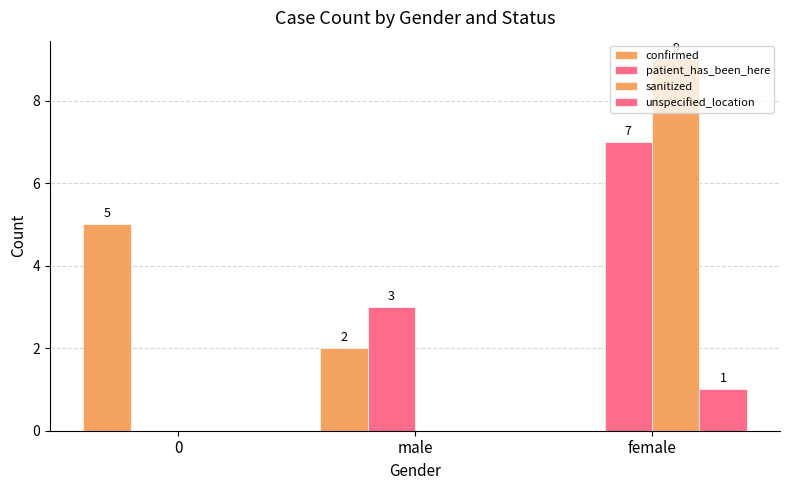

Which label corresponds to the smallest value in the chart?

female